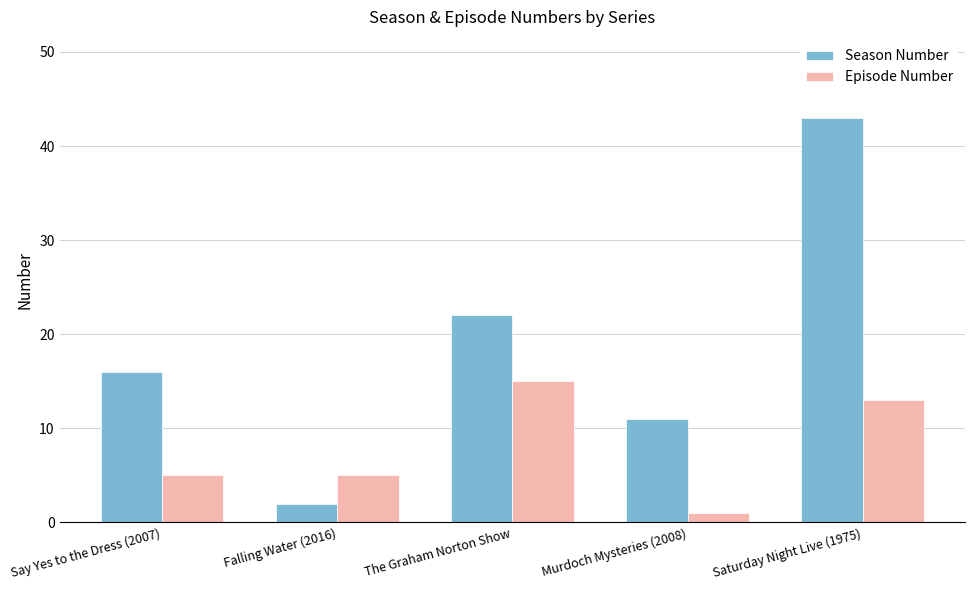

Count the number of data series in this chart.

2